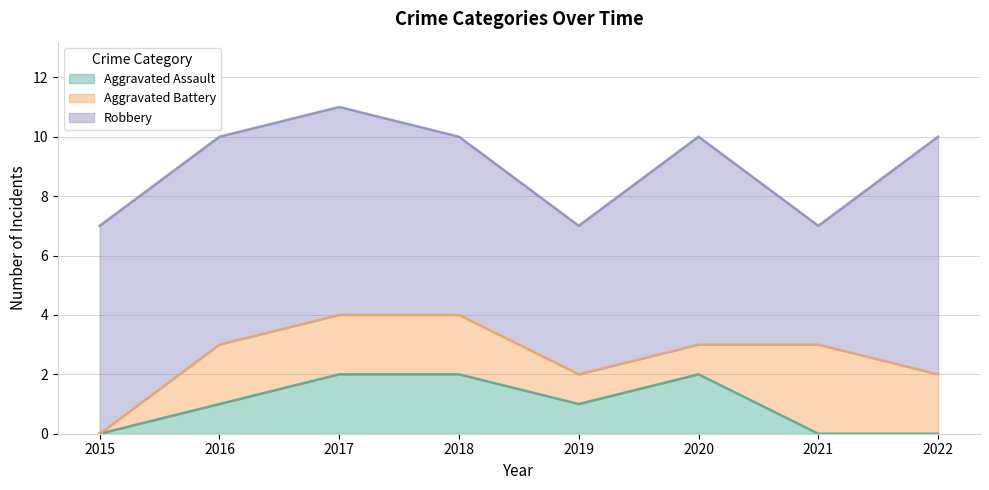

What is the difference between the second highest and minimum values in the Robbery series?

3